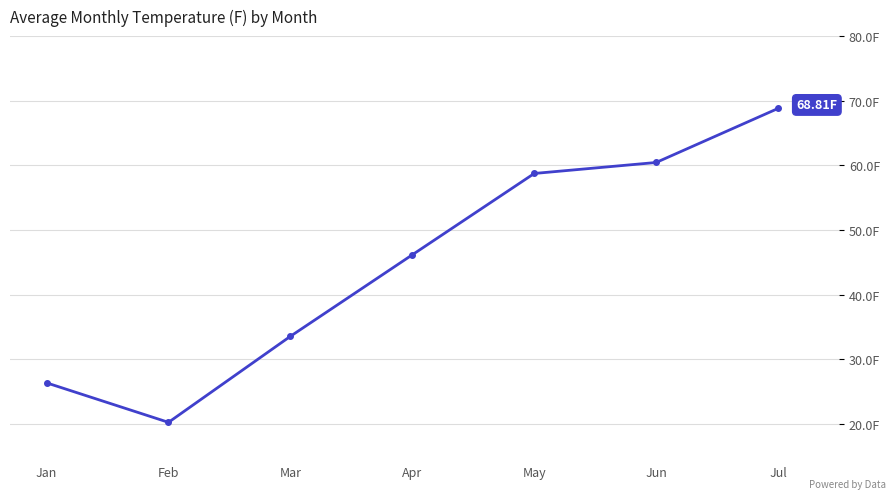

Which has a higher value, Feb or May?

May